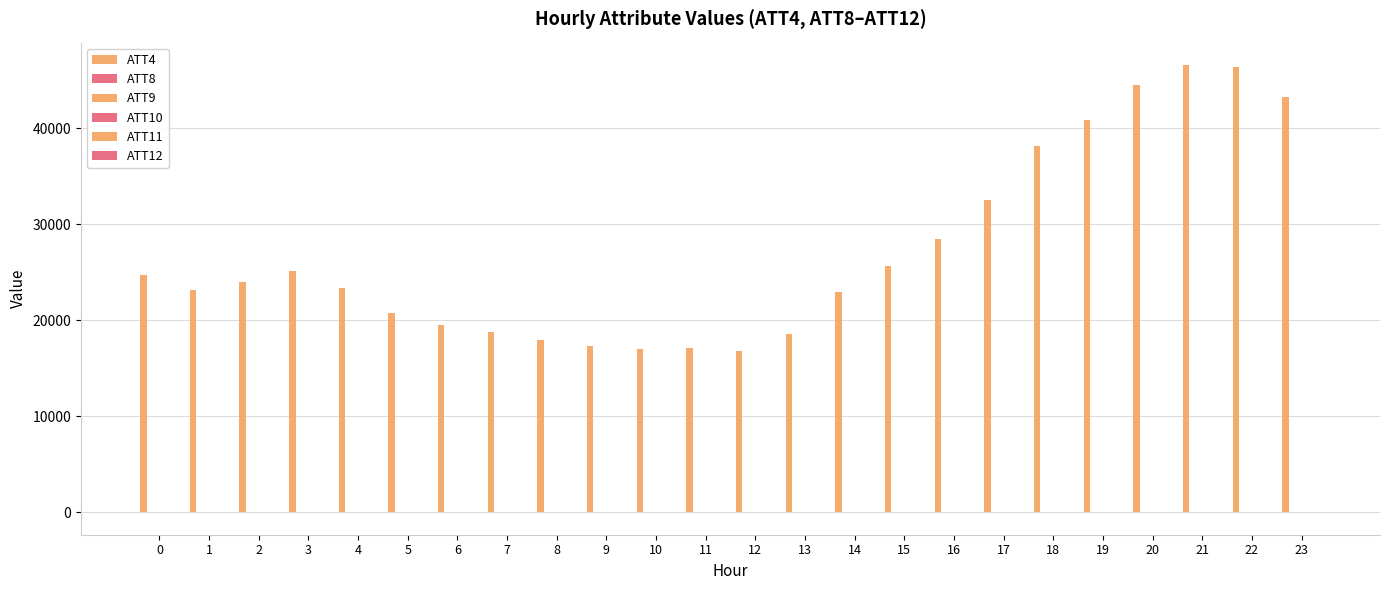

What is the spread (max minus min) of values at 3?

25099.0